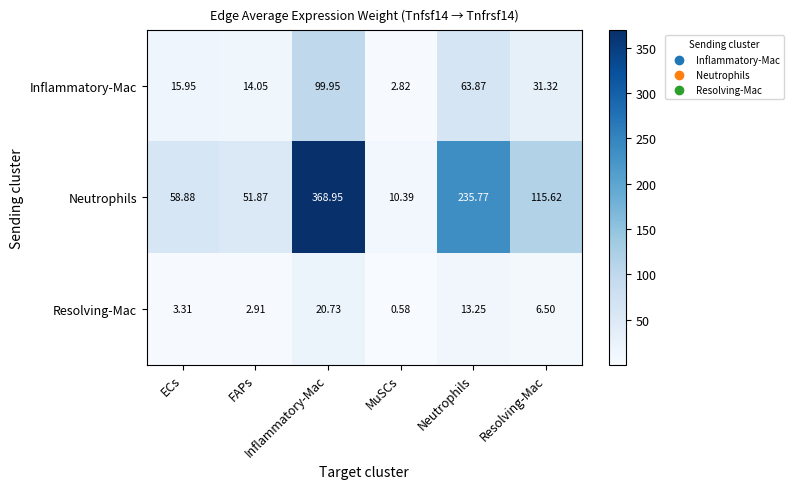

How many data points does each series have?

6